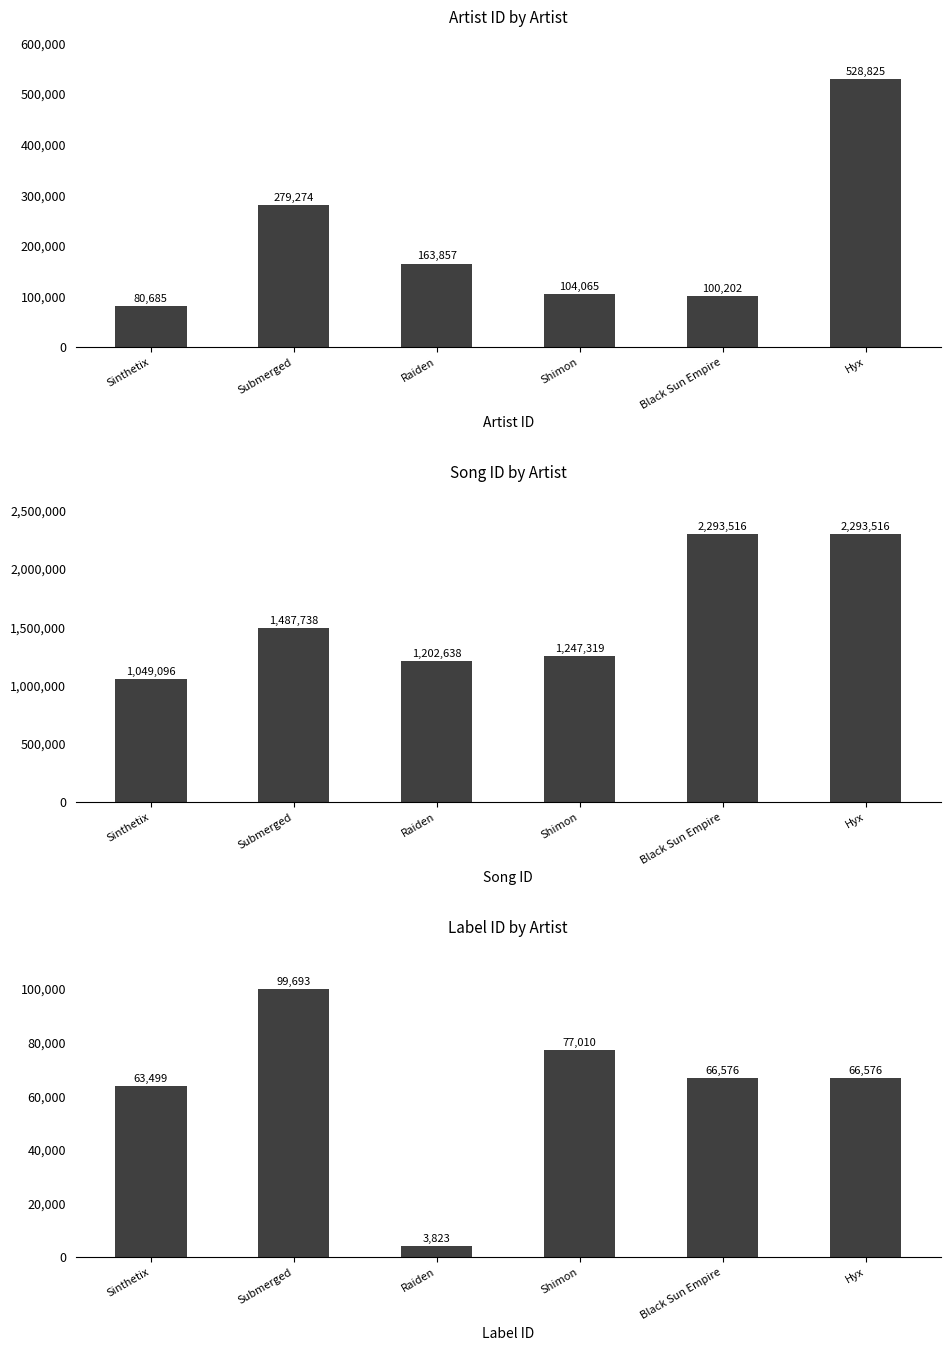

Which label corresponds to the largest value in the chart?

Black Sun Empire